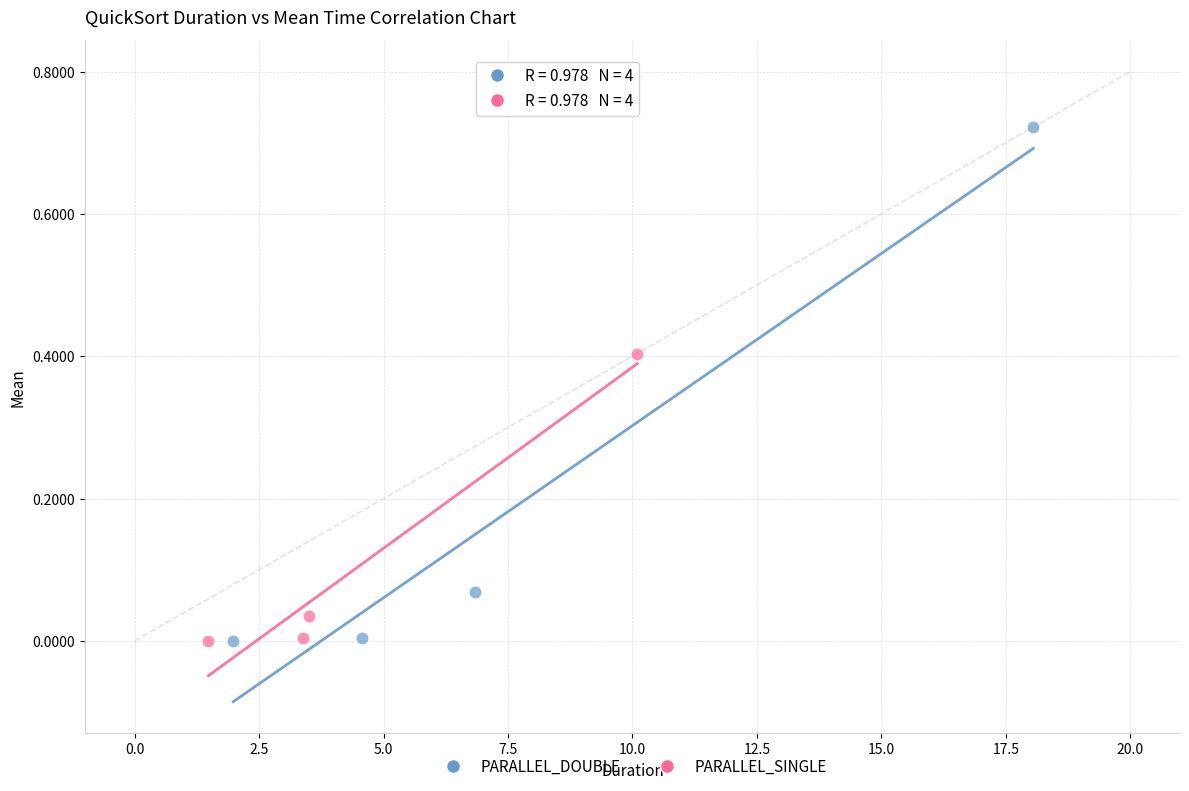

Which series has the widest spread of Y values?

PARALLEL_DOUBLE